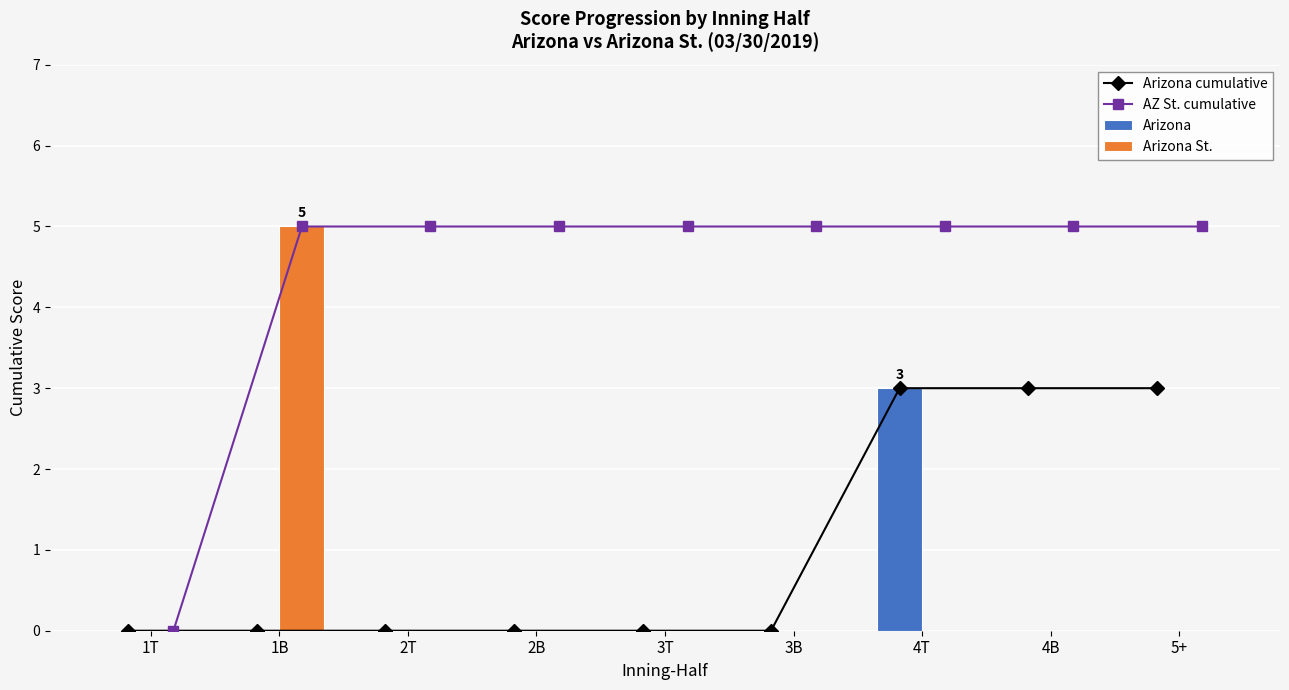

Is it true that Arizona St. equals -3 at 4T?

False